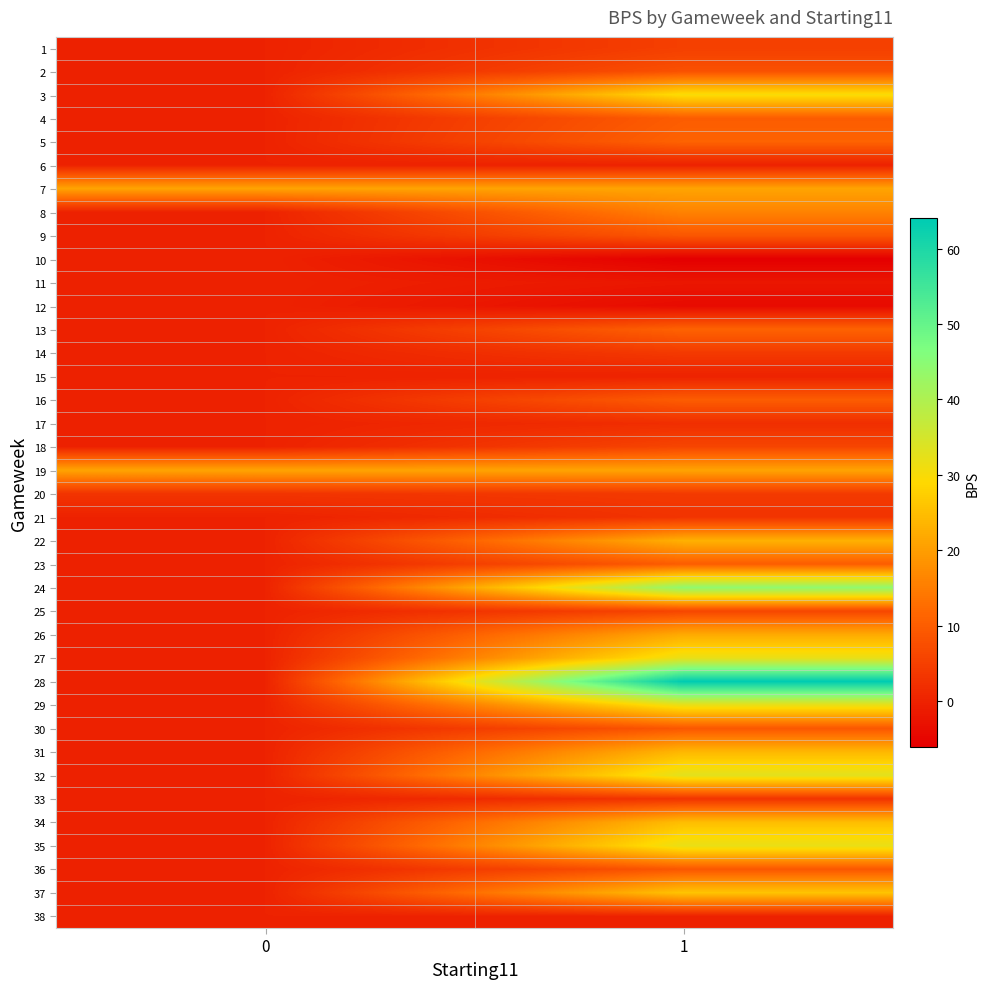

At which category is the sum across all series the highest?

1